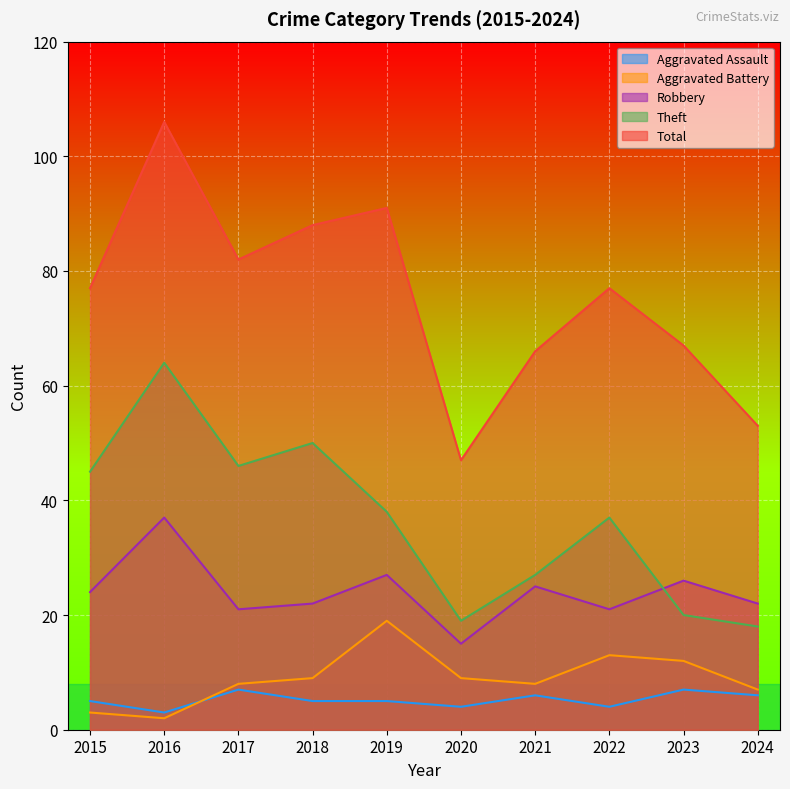

What is the value of the Aggravated Battery point at the 6th from the left?

9